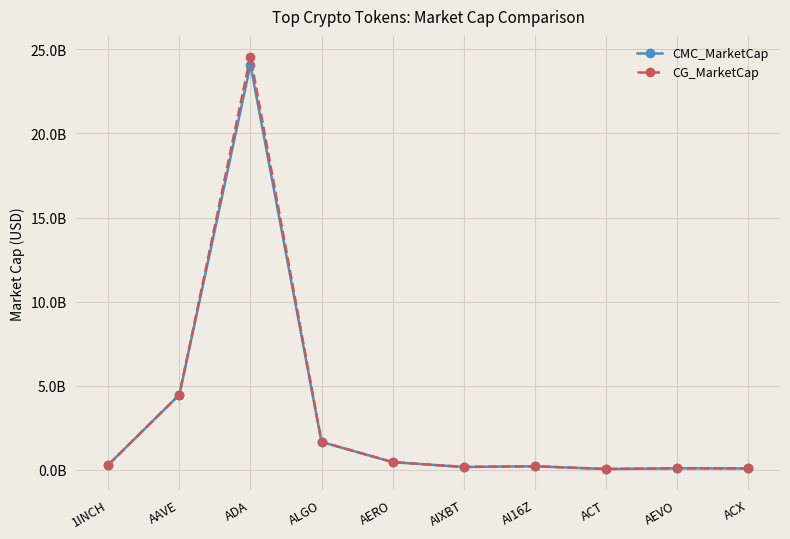

Does the chart have visible grid lines?

Yes